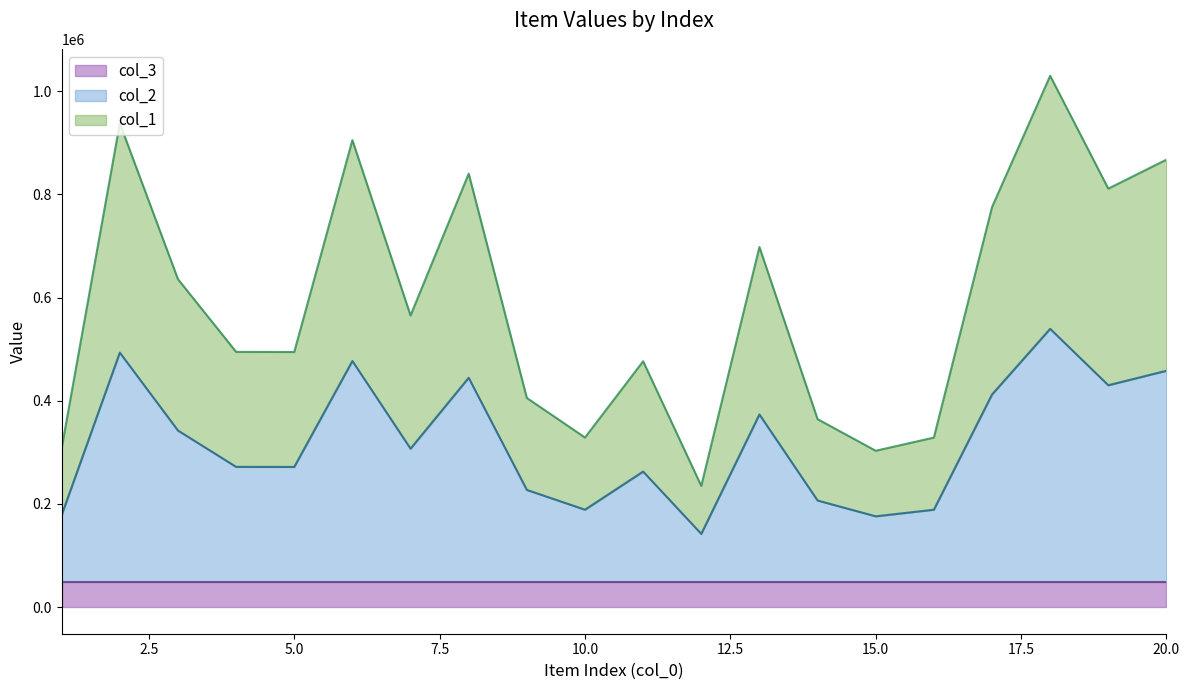

True or false: col_2 has a value of 178620.0 at 1.

True